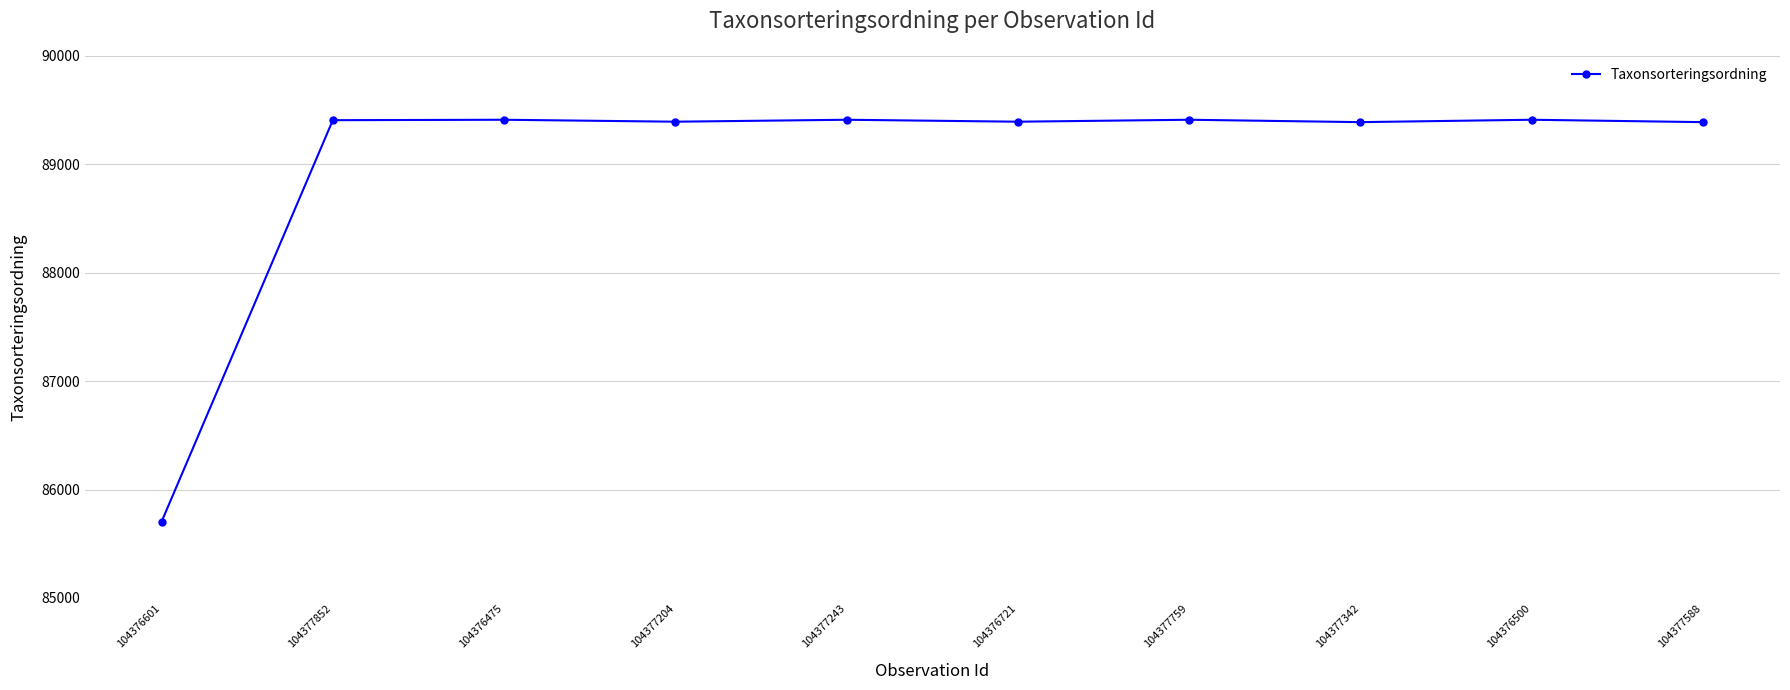

True or false: the data shows 146017 at 104376500.

False